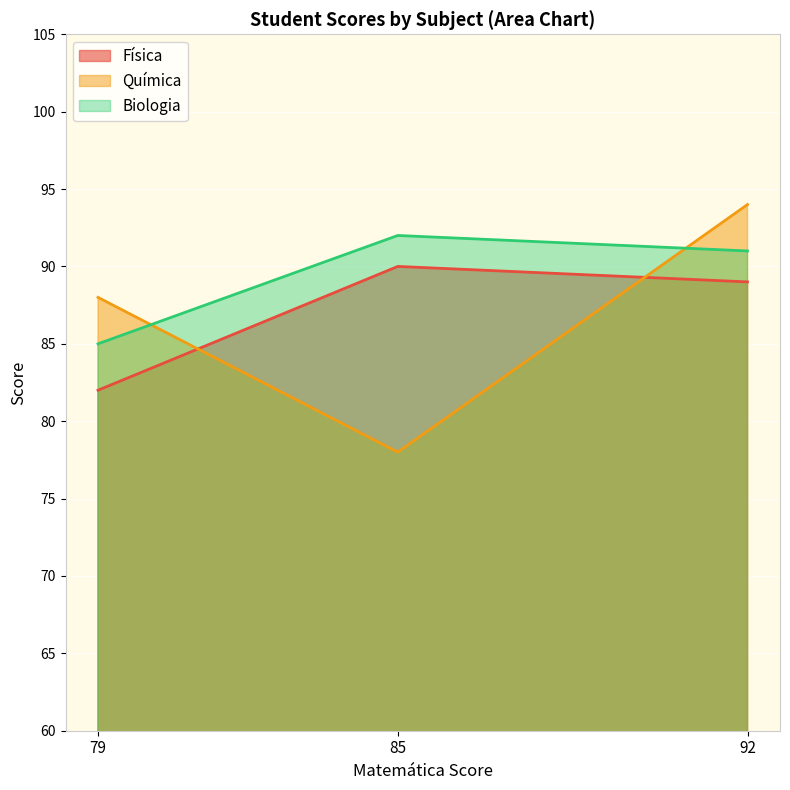

What value does the Biologia series have at 85?

92